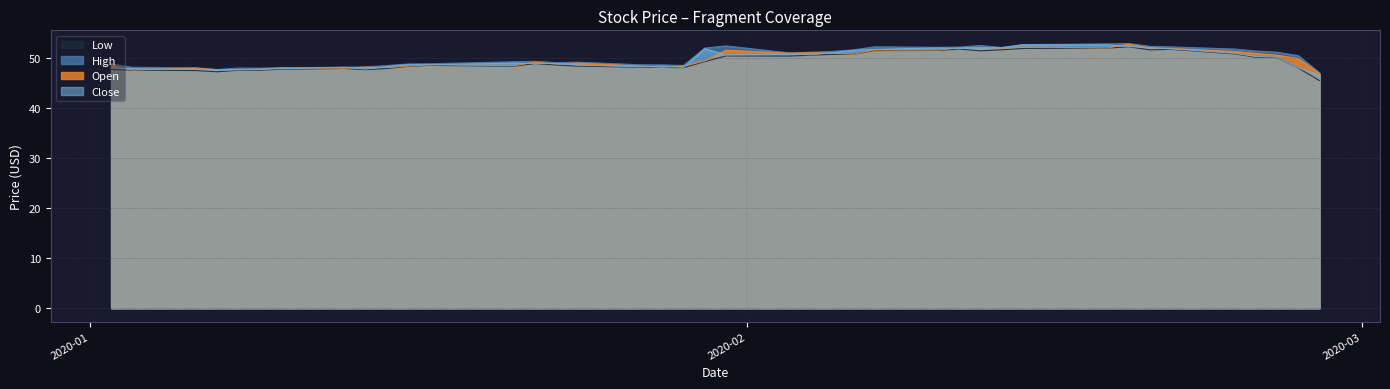

The value of Close at 2020-02-03 is 50.8. True or false?

True